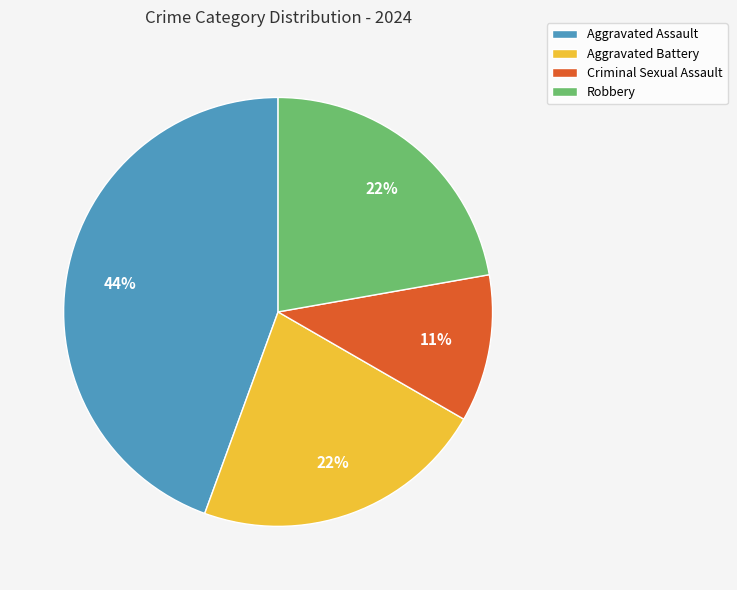

The Aggravated Assault slice represents 33% of the pie. True or false?

False